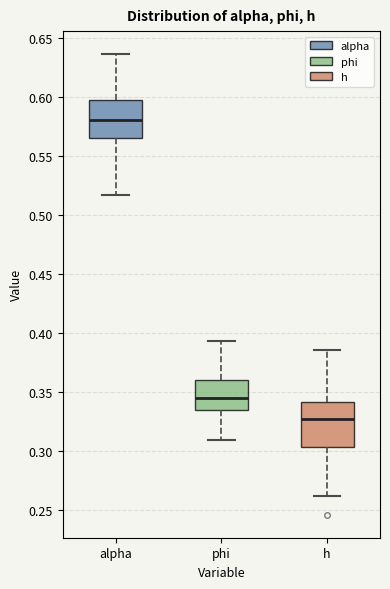

Which box's median line is the lowest?

h